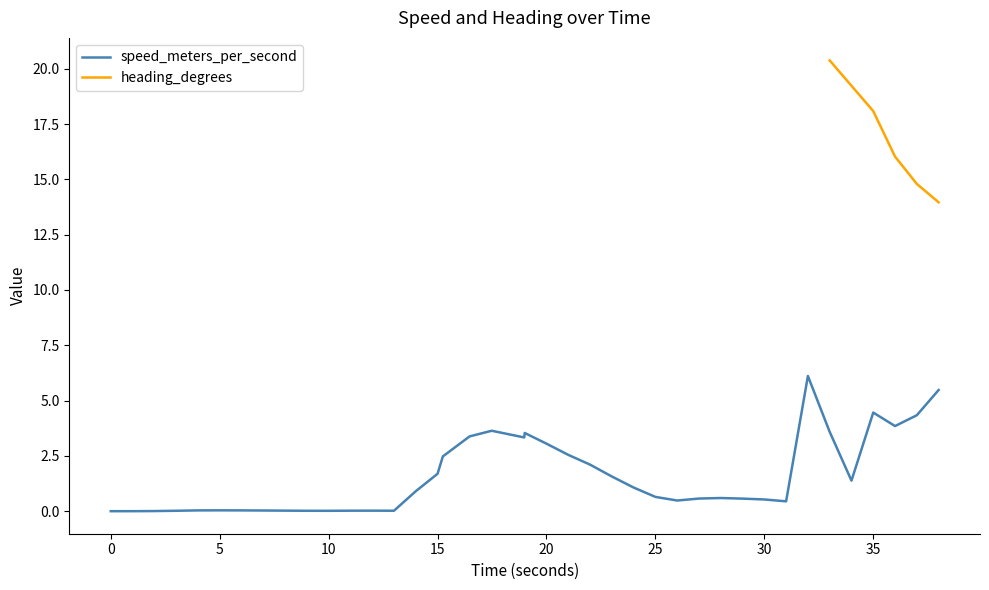

Is it true that speed_meters_per_second equals 0.5 at 30?

True